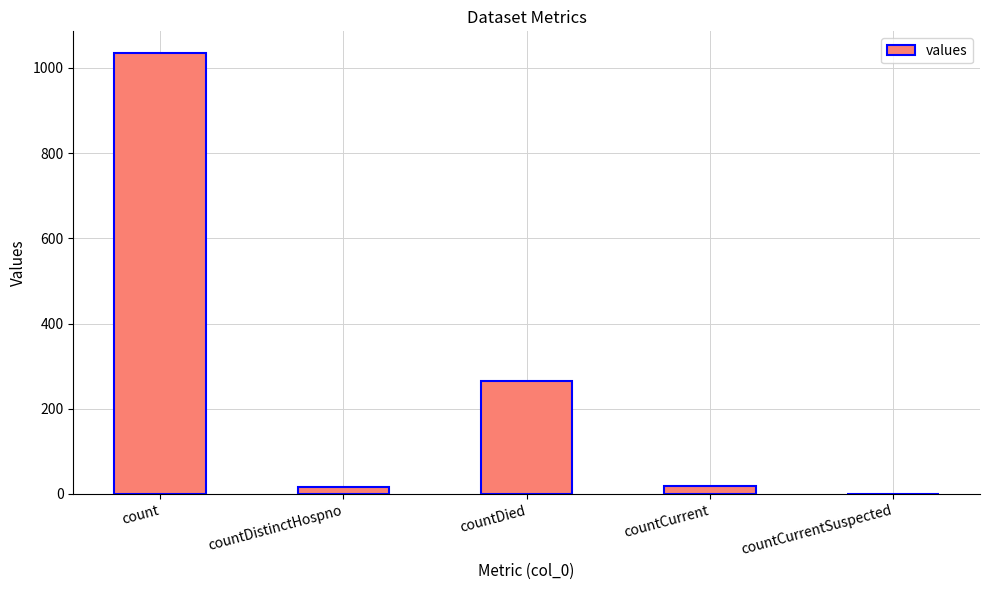

Which category has the highest value across all series?

count